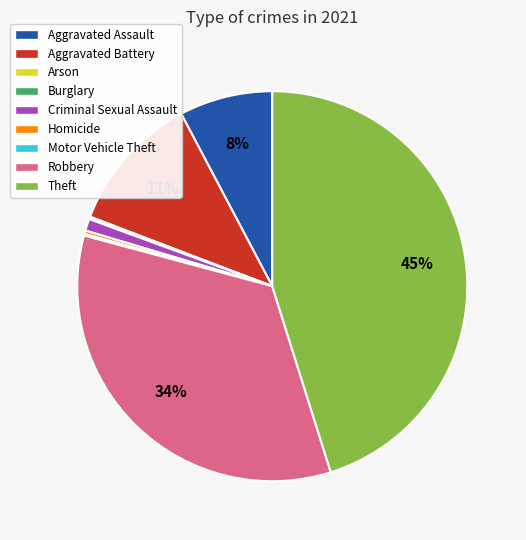

True or false: Theft accounts for 35% of the total.

False